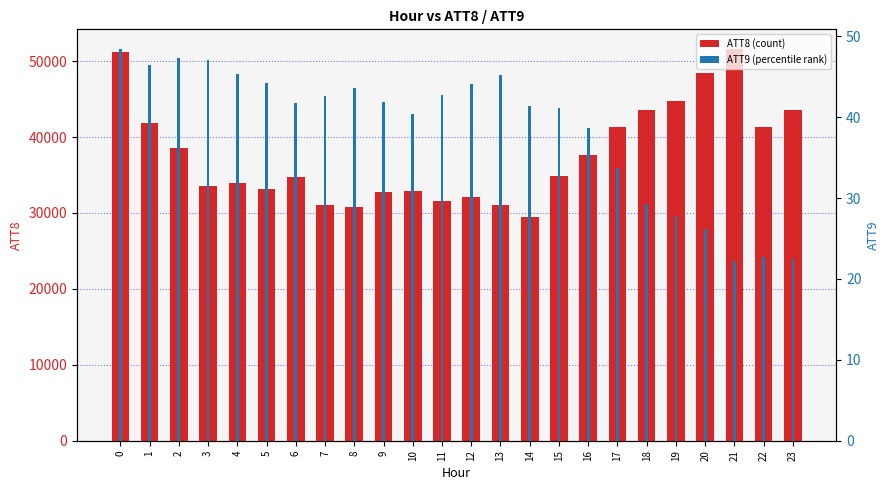

What is the total value across all series at 9?

32741.9